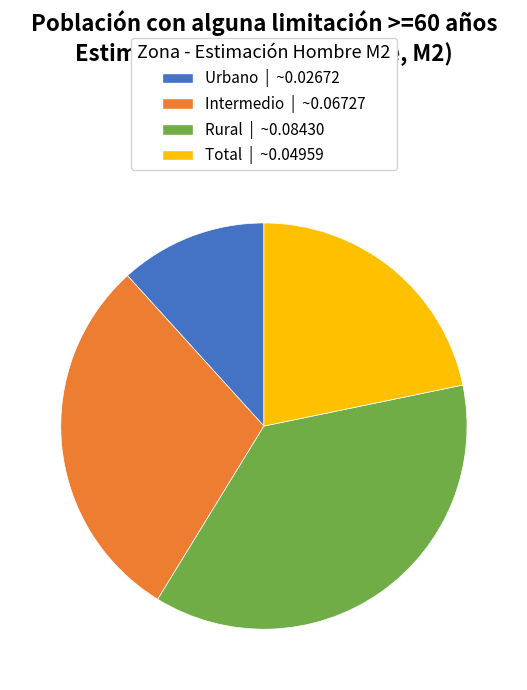

The Total slice represents 8% of the pie. True or false?

False